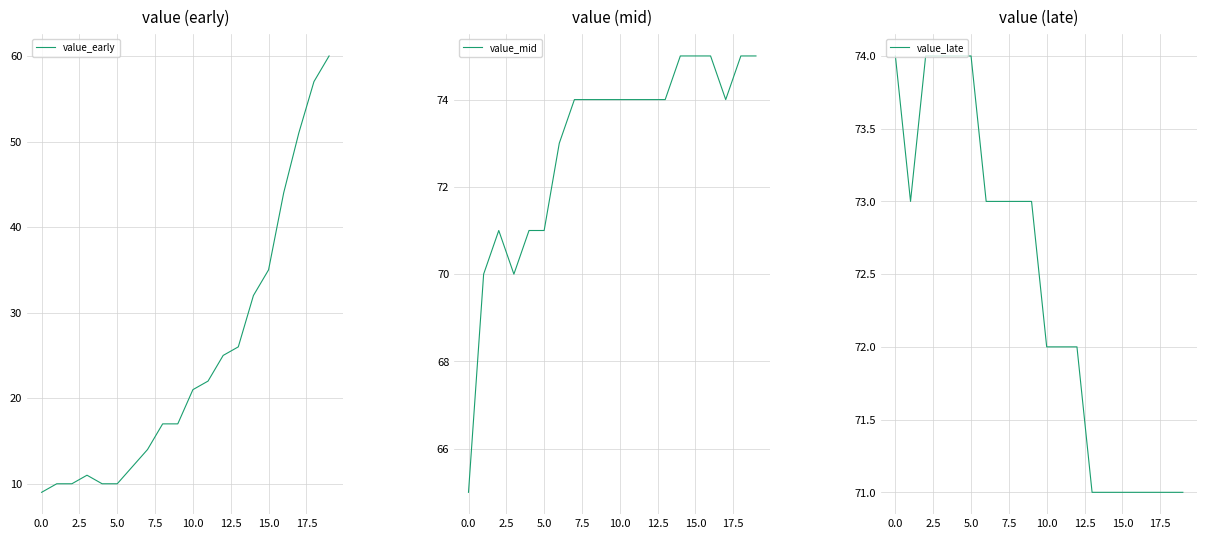

Where does the value_early series first go above 21?

11